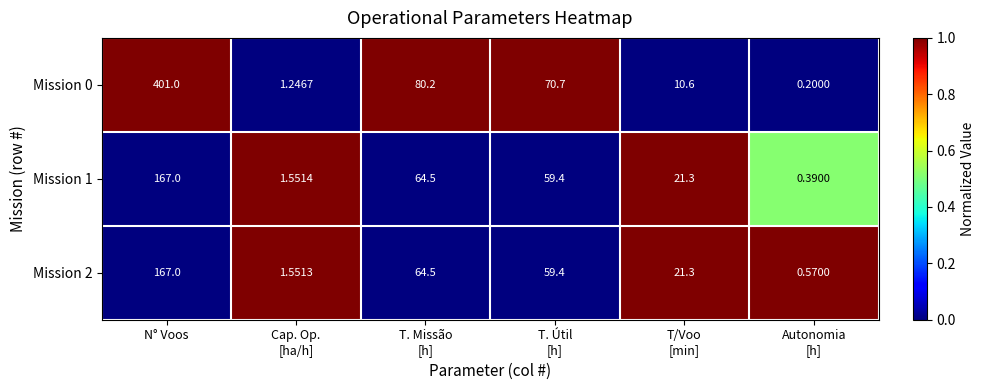

Which category has the highest value in the Mission 1 series?

N° Voos